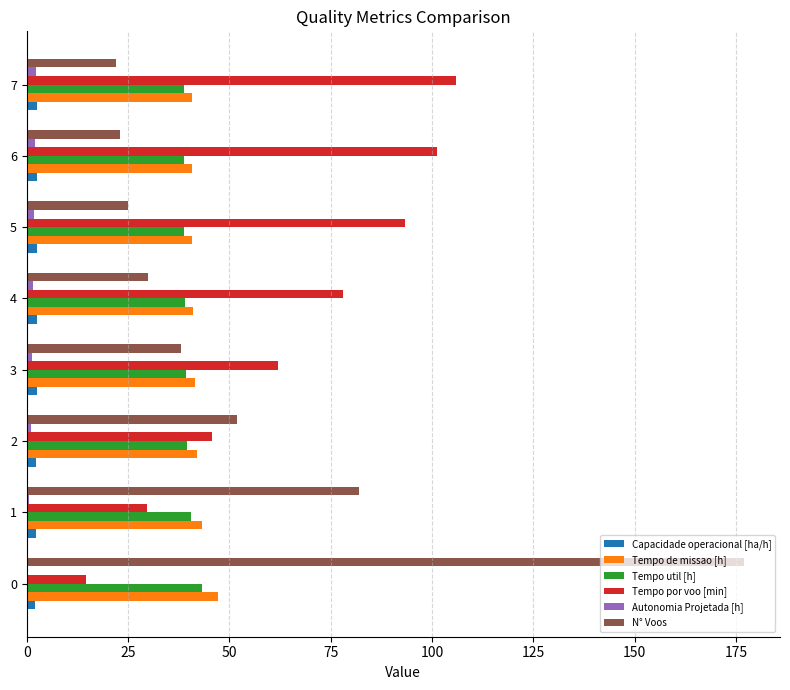

Which series has the largest total across all categories?

Tempo por voo [min]